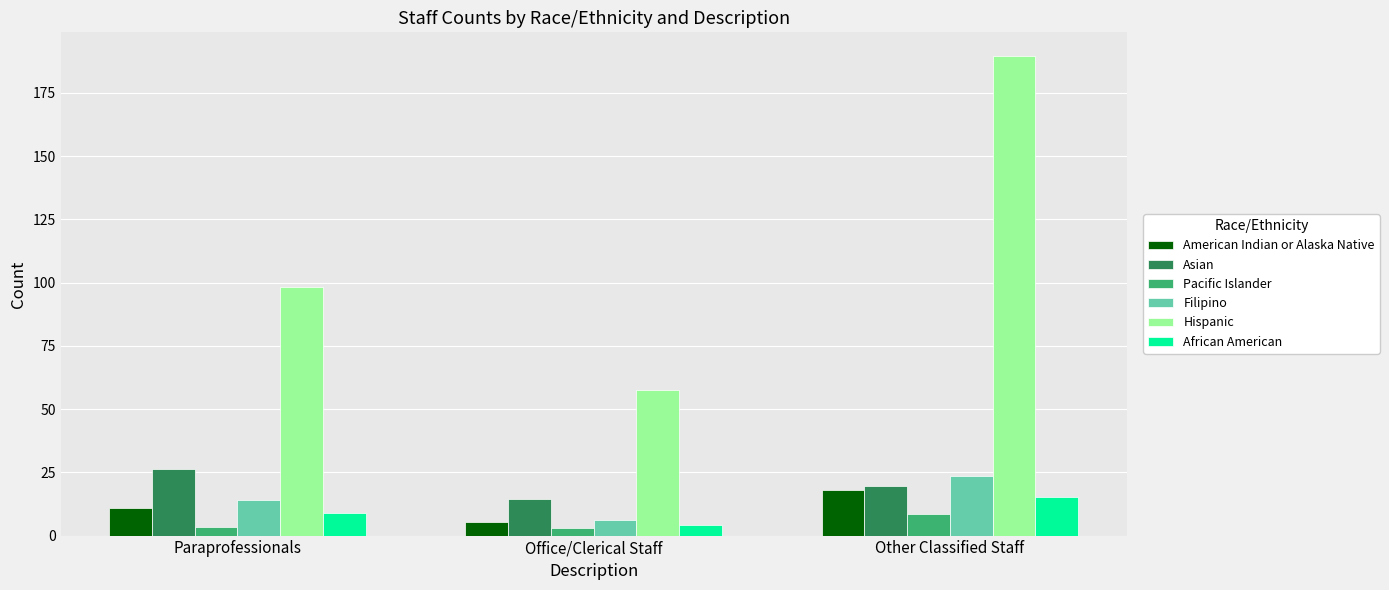

At which category is the sum across all series the highest?

Other Classified Staff